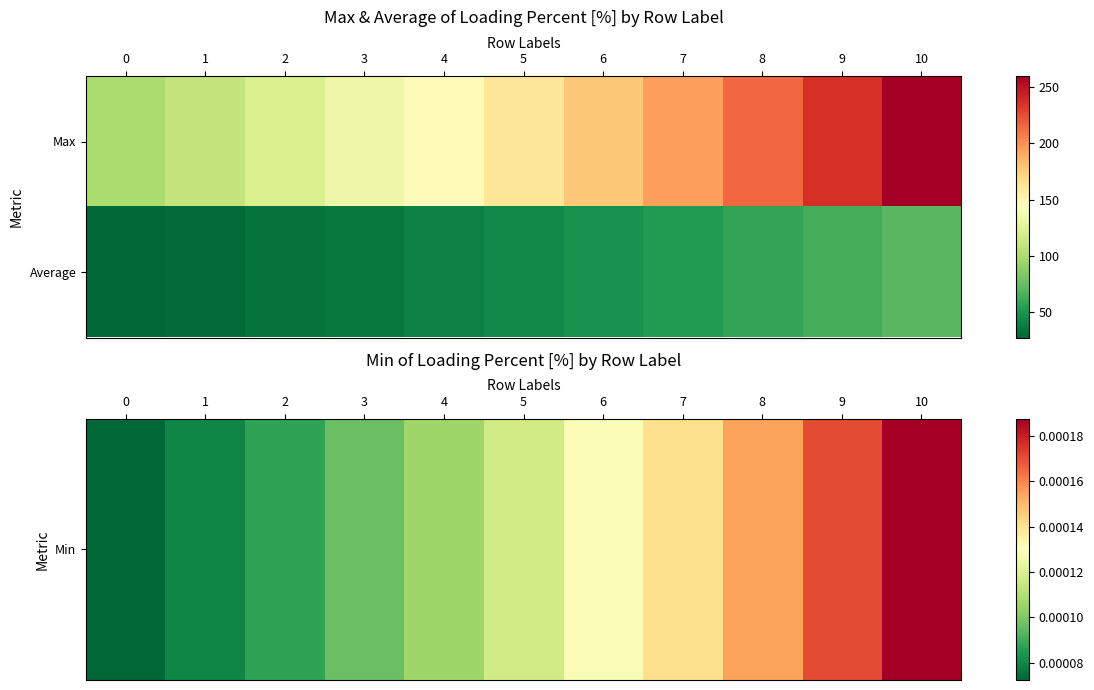

What is the spread (max minus min) of values at 4?

39.7